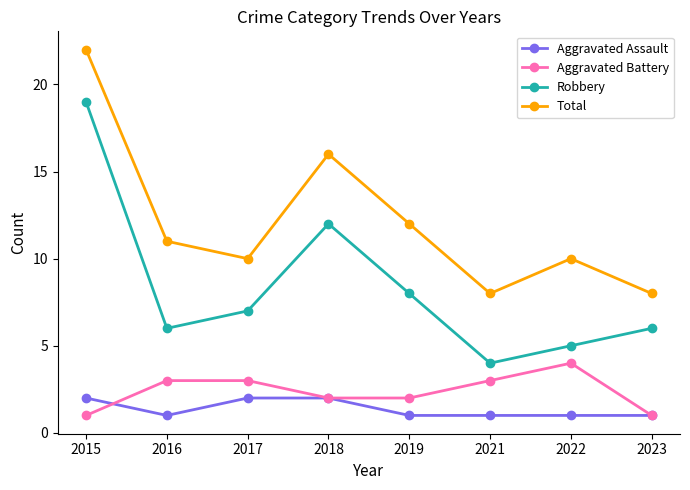

What is the total value across all series at 2018?

32